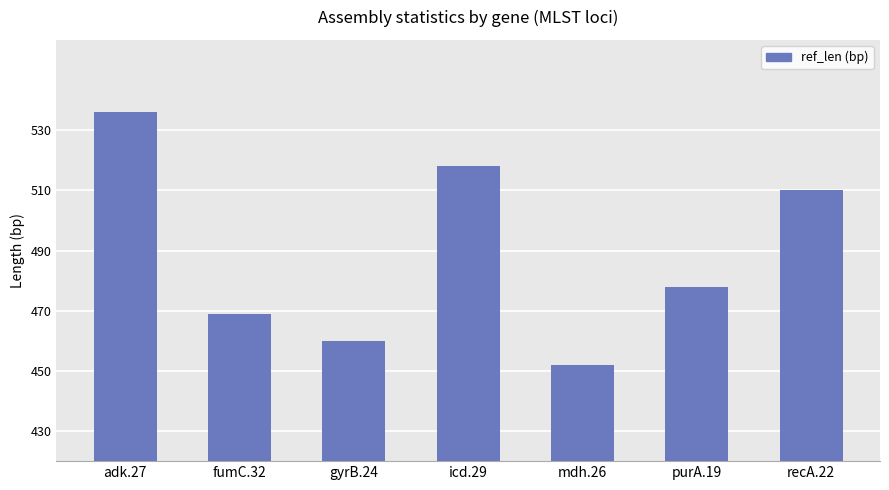

What is the average value?

489